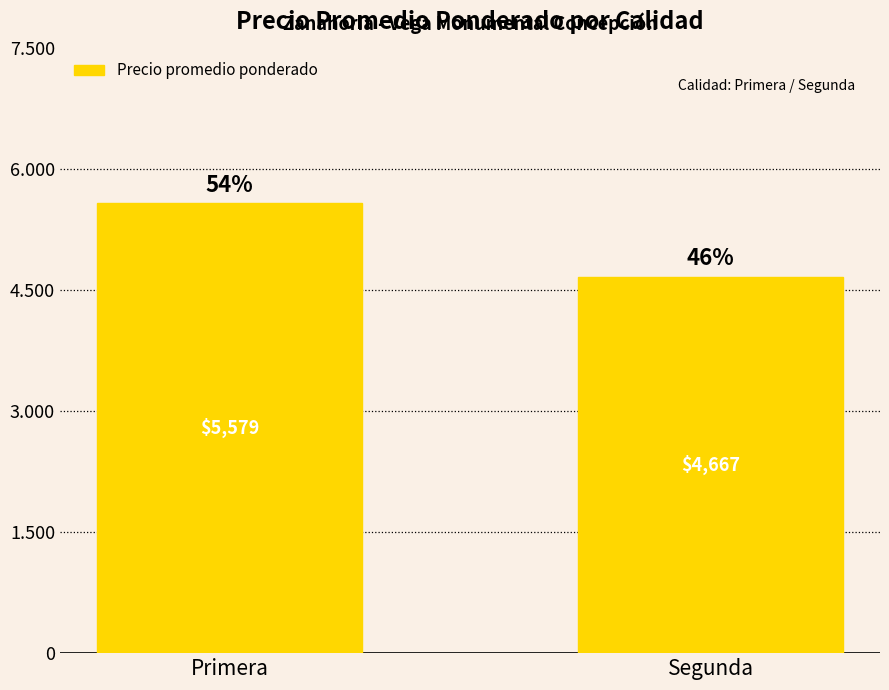

At which category does the chart reach its peak across all series?

Primera